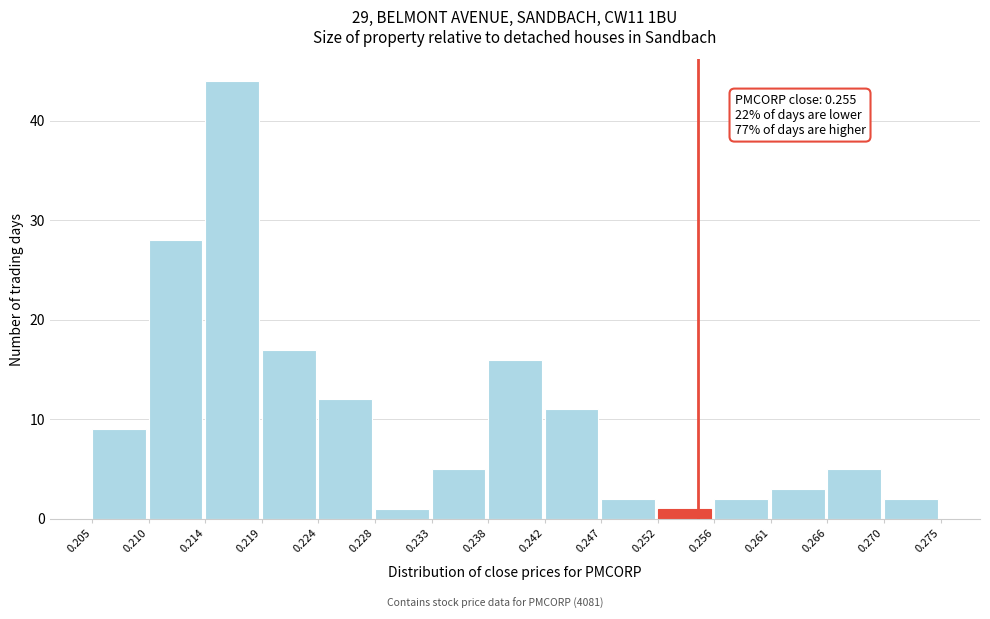

Which range on the x-axis has the tallest bar?

0.214 to 0.219